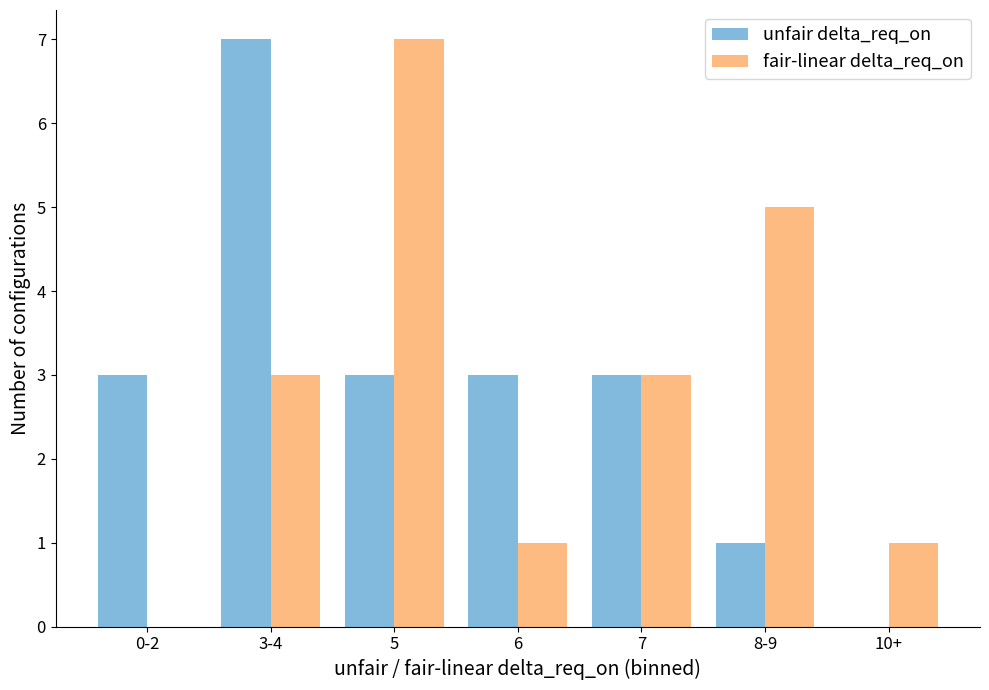

At which label does unfair delta_req_on reach its peak?

3-4